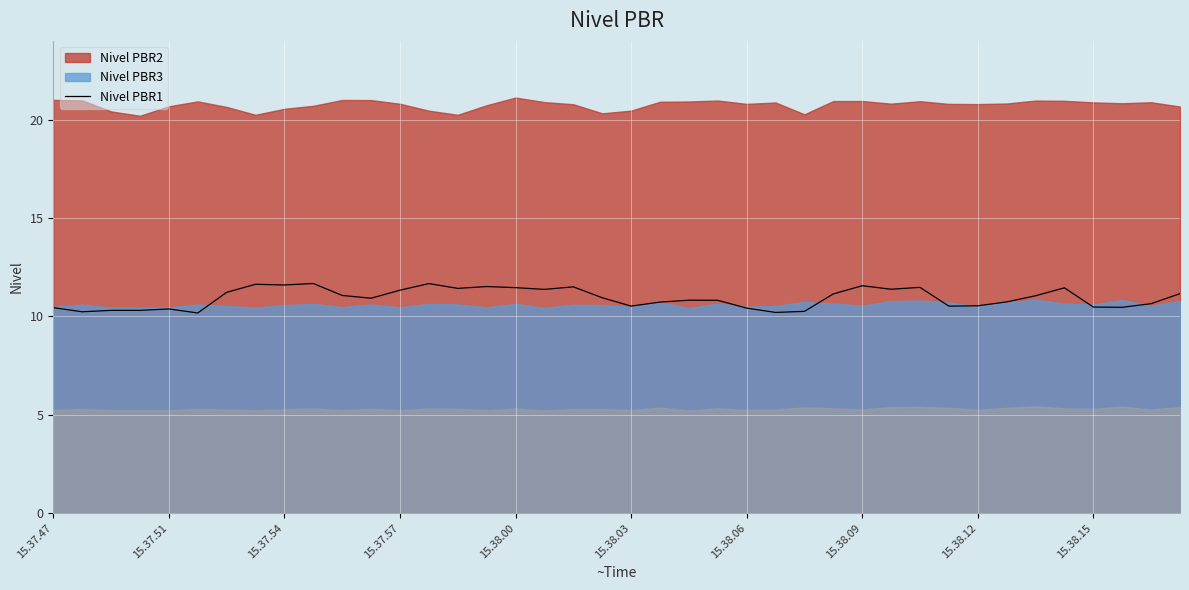

Does the chart display data point markers on the line(s)?

No